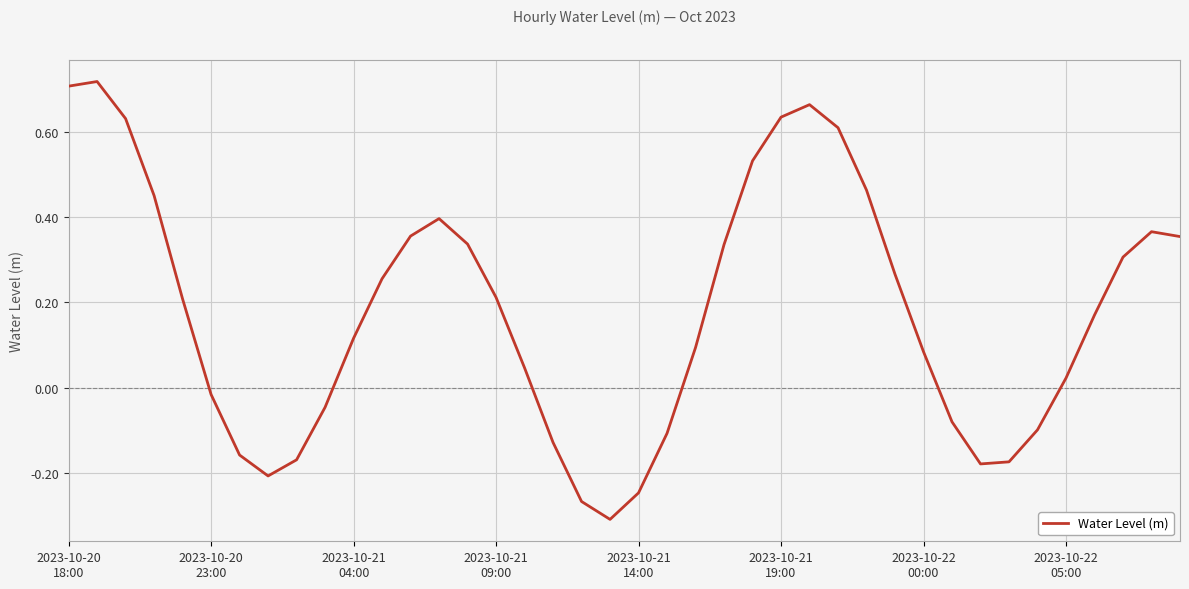

What is the greatest value displayed?

0.7